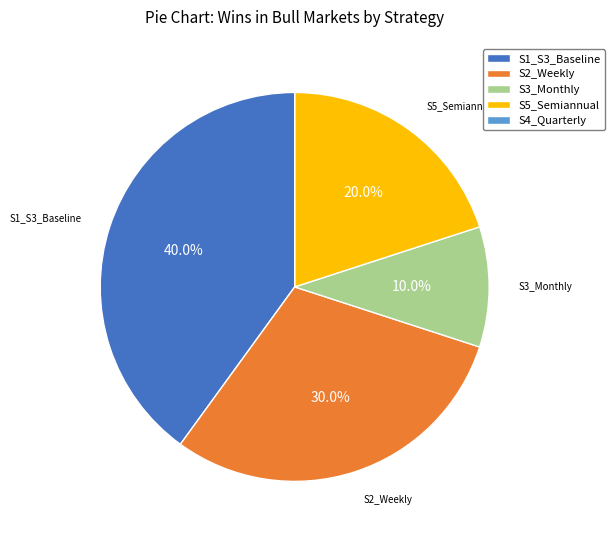

What is the largest slice in the pie chart?

S1_S3_Baseline